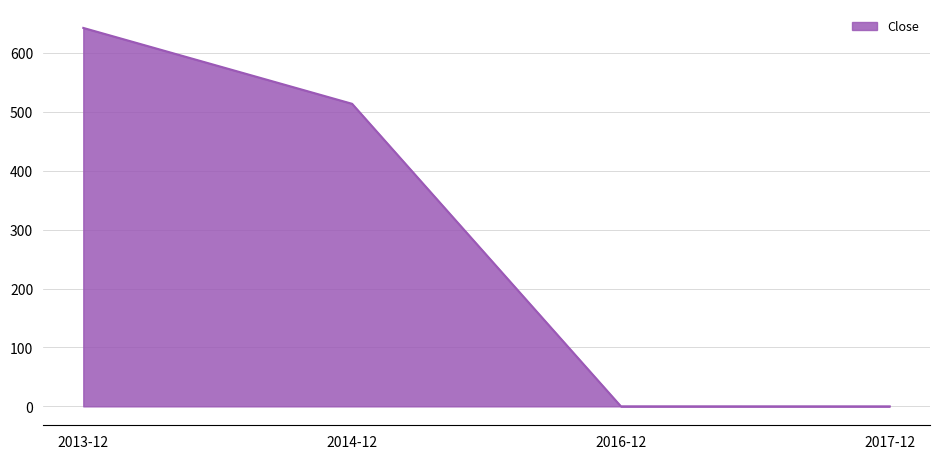

What is the sum of all values?

1156.0